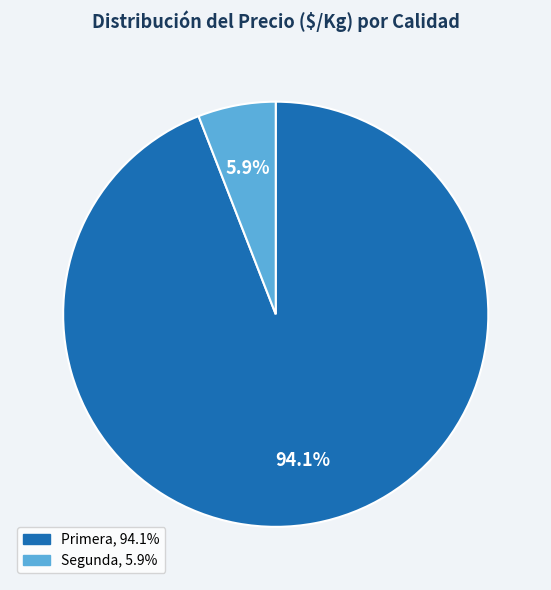

Which has a higher value, Segunda or Primera?

Primera